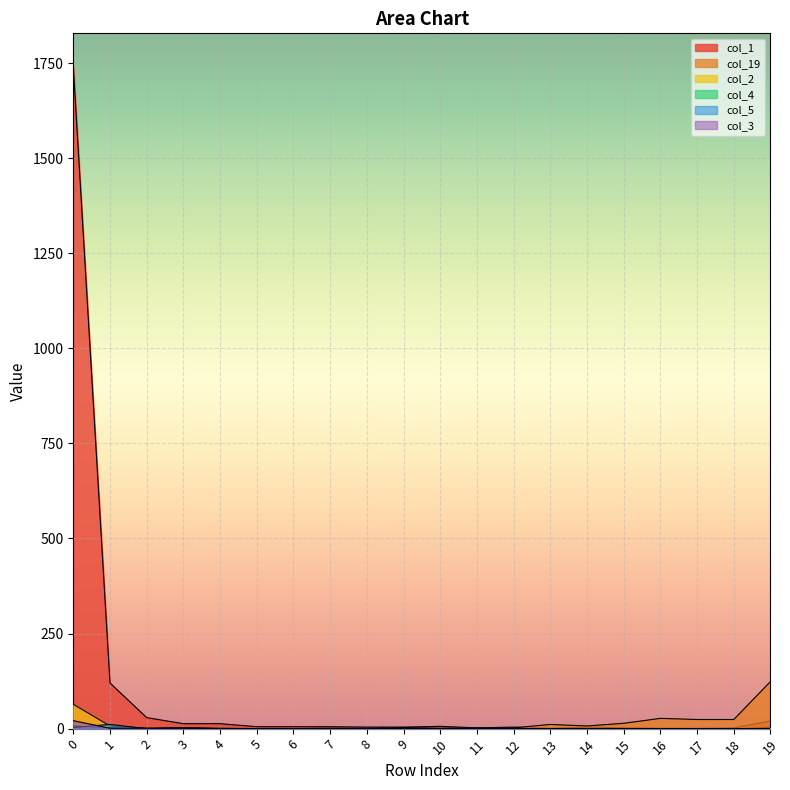

How many lines are shown in the chart?

6